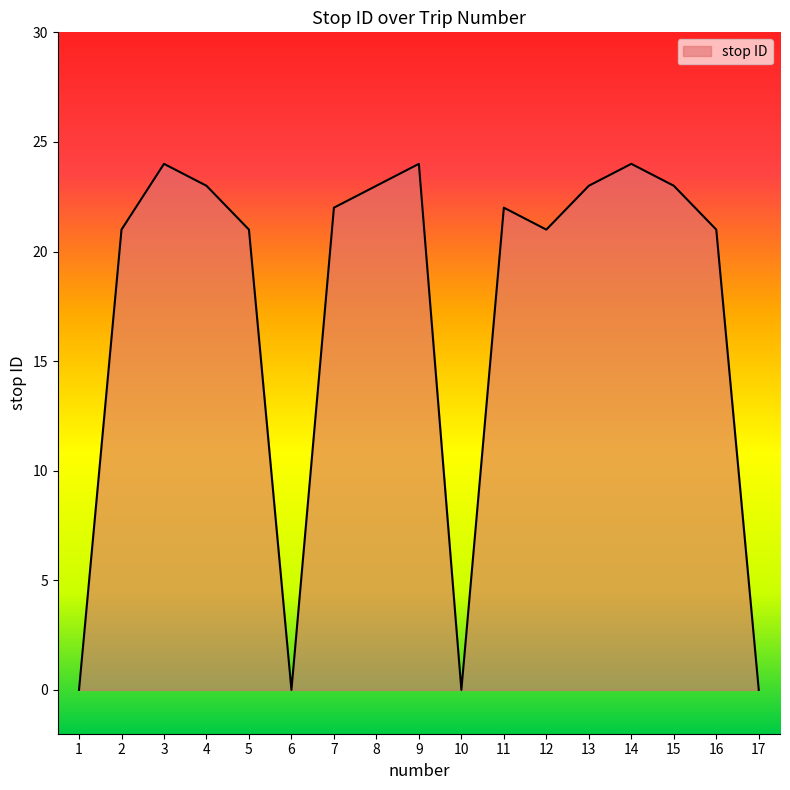

What is the difference between the second highest and minimum values?

24